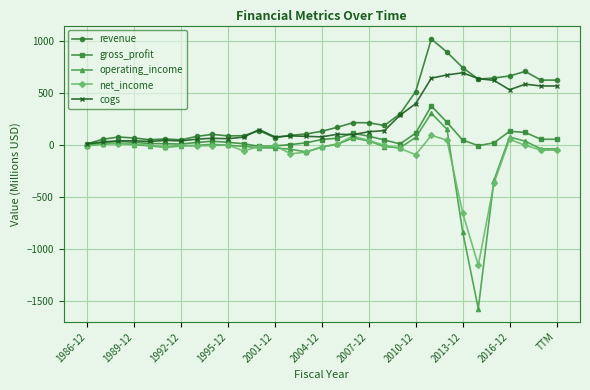

What is the value of the cogs point at the 16th from the left?

79.8